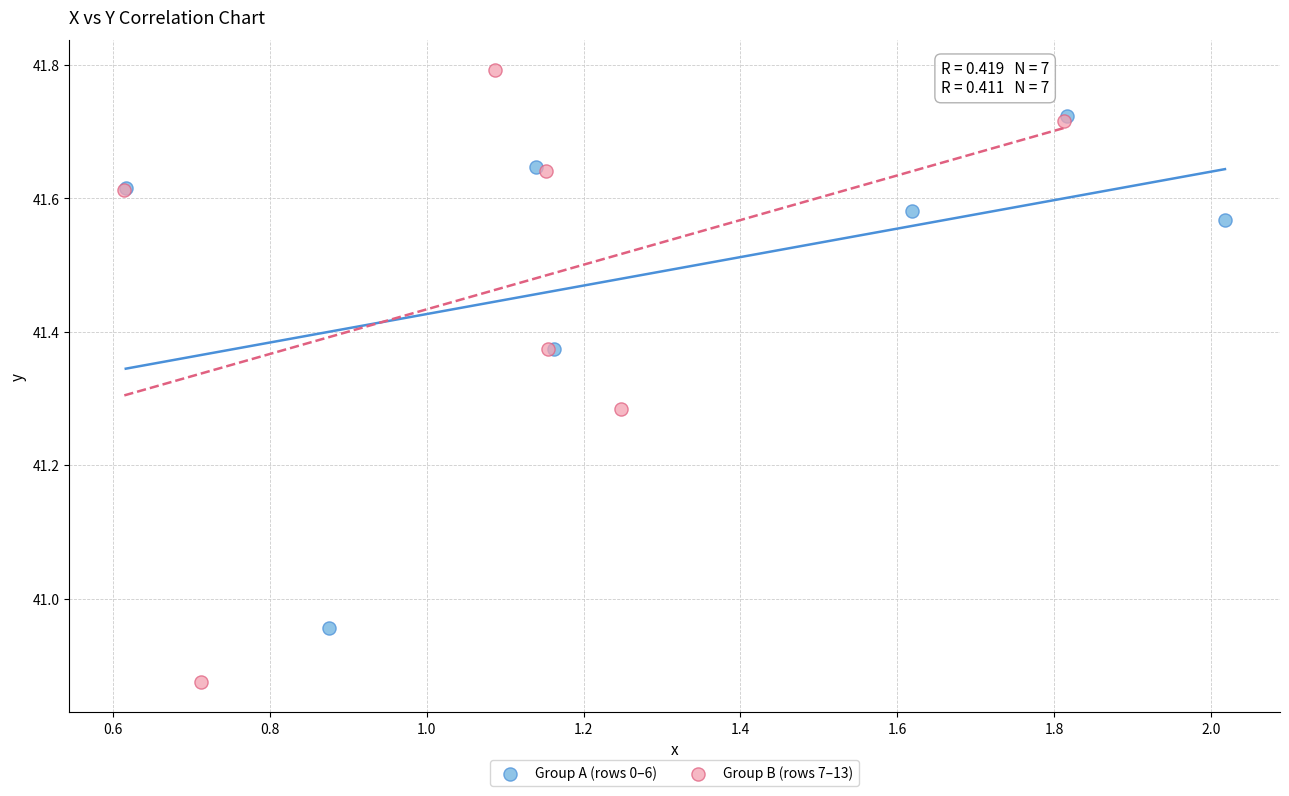

Which series reaches the maximum Y coordinate?

Group B (rows 7–13)